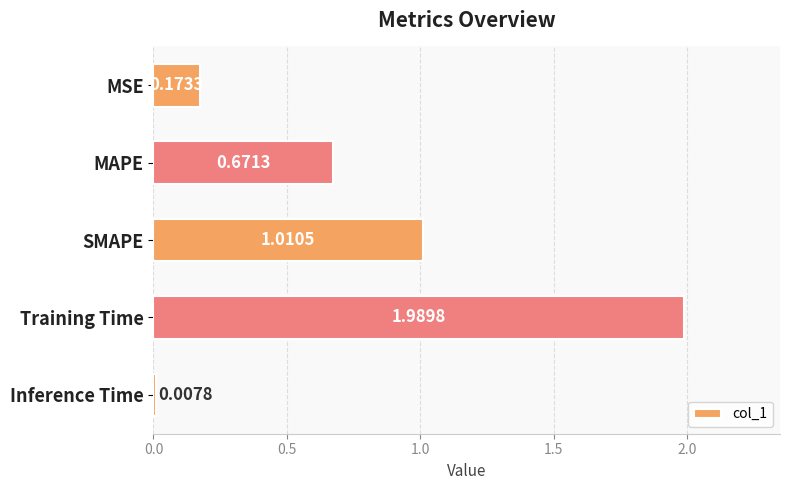

What is the sum of the values at SMAPE and MSE?

1.2